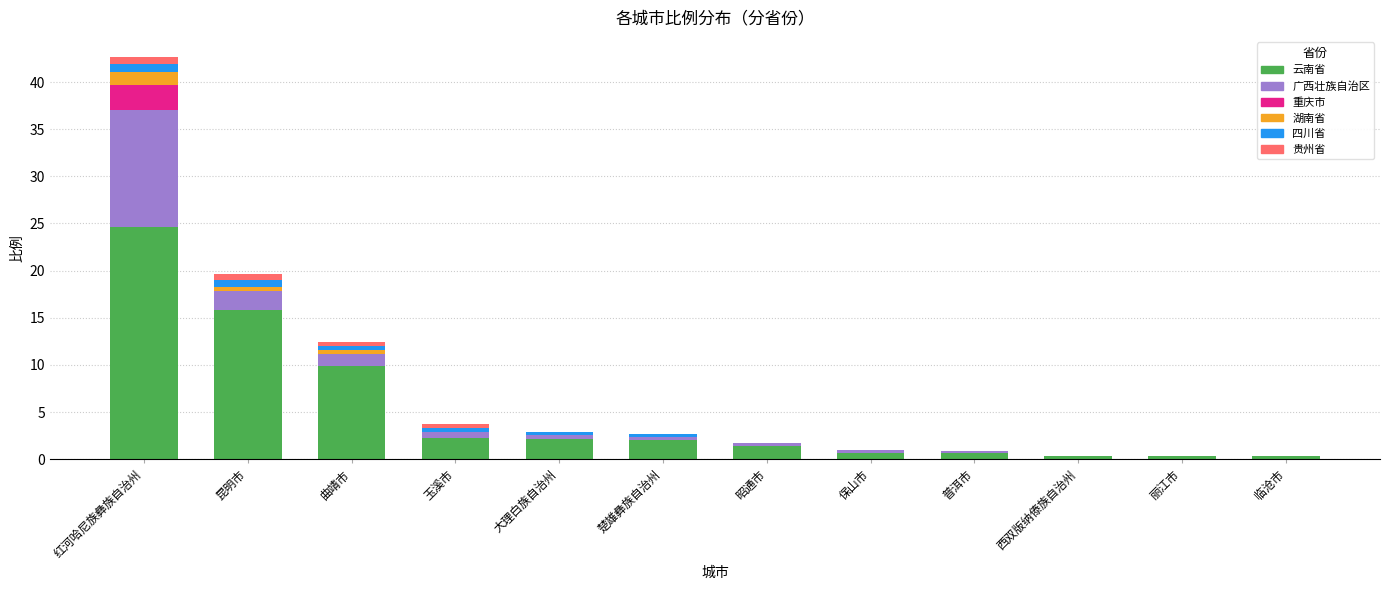

Is it true that 云南省 equals 4.0 at 曲靖市?

False